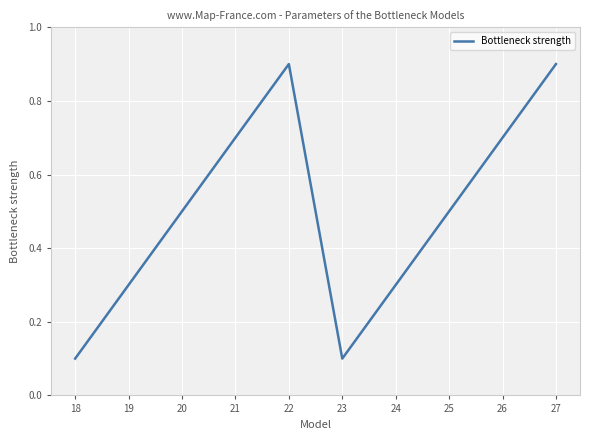

What is the difference between the values at 27 and 21?

0.2